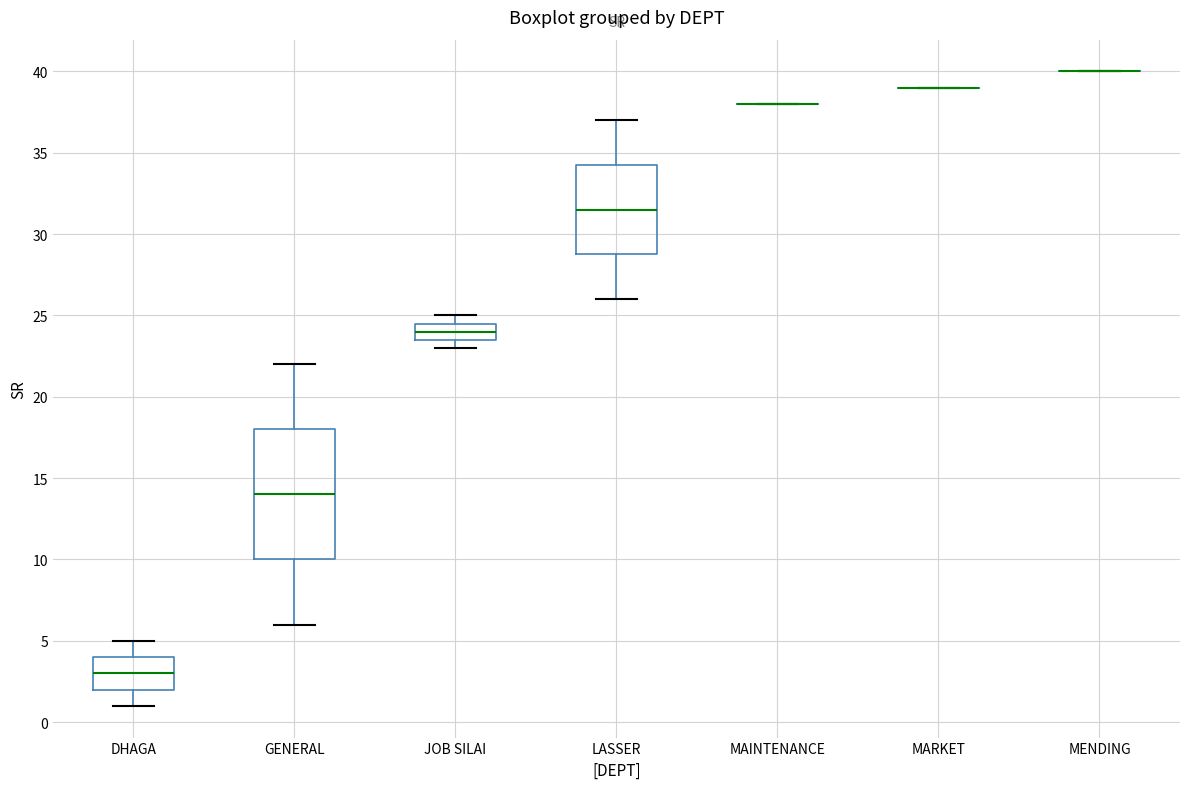

Reading left to right, read every box against the y-axis: the position of its median line, the range the box covers, and the ends of its whiskers. The values are not printed on the chart, so give them approximately, as read against the axis.

DHAGA: median 3.0, box 2.0 to 4.0, whiskers 1.0 to 5.0
GENERAL: median 14.0, box 10.0 to 18.0, whiskers 6.0 to 22.0
JOB SILAI: median 24.0, box 23.5 to 24.5, whiskers 23.0 to 25.0
LASSER: median 31.5, box 29.0 to 34.5, whiskers 26.0 to 37.0
MAINTENANCE: box collapsed to a line at 38.0, whiskers 38.0 to 38.0
MARKET: box collapsed to a line at 39.0, whiskers 39.0 to 39.0
MENDING: box collapsed to a line at 40.0, whiskers 40.0 to 40.0